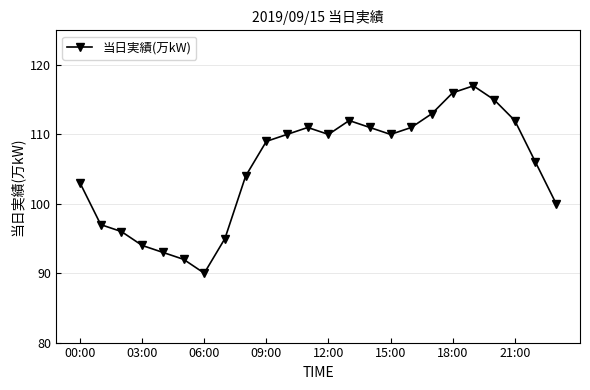

Is this an area chart (filled region under the line)?

No